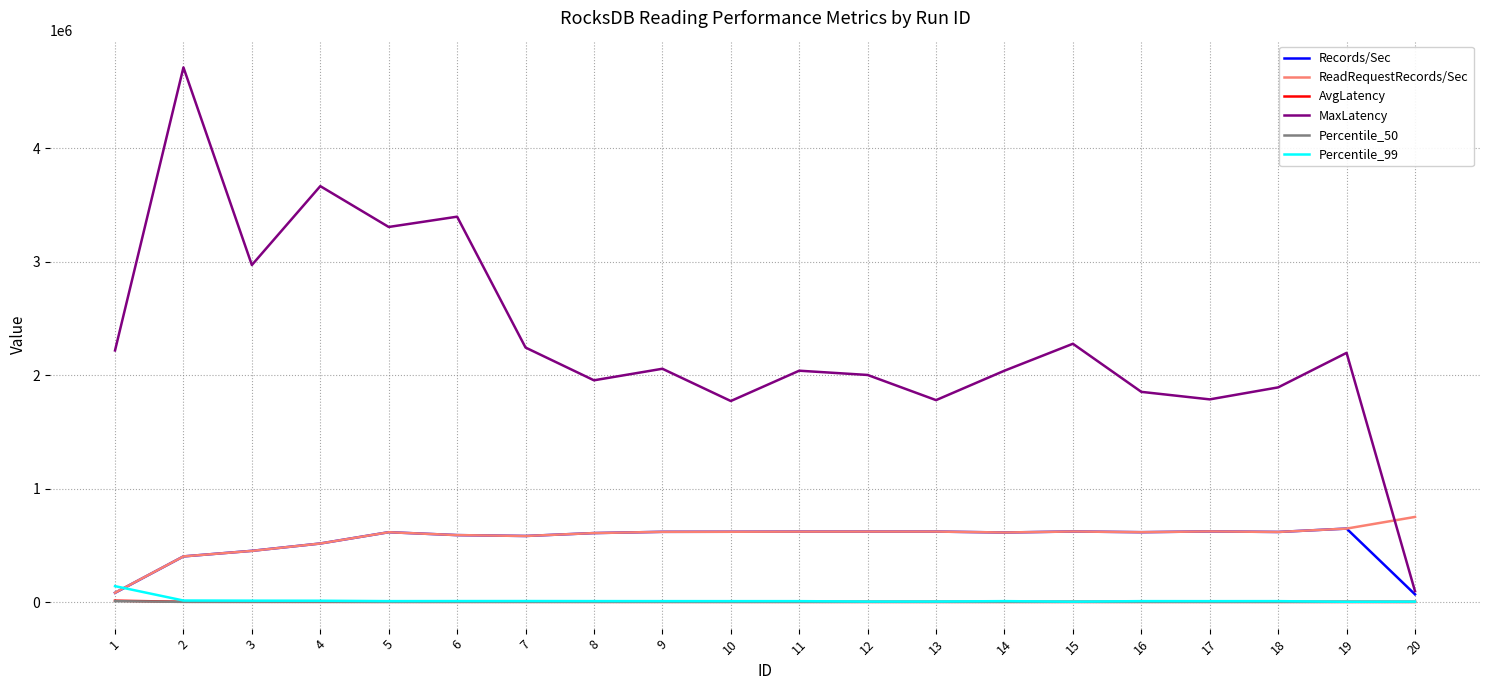

What is the difference between the highest and lowest values at 8?

1953961.0